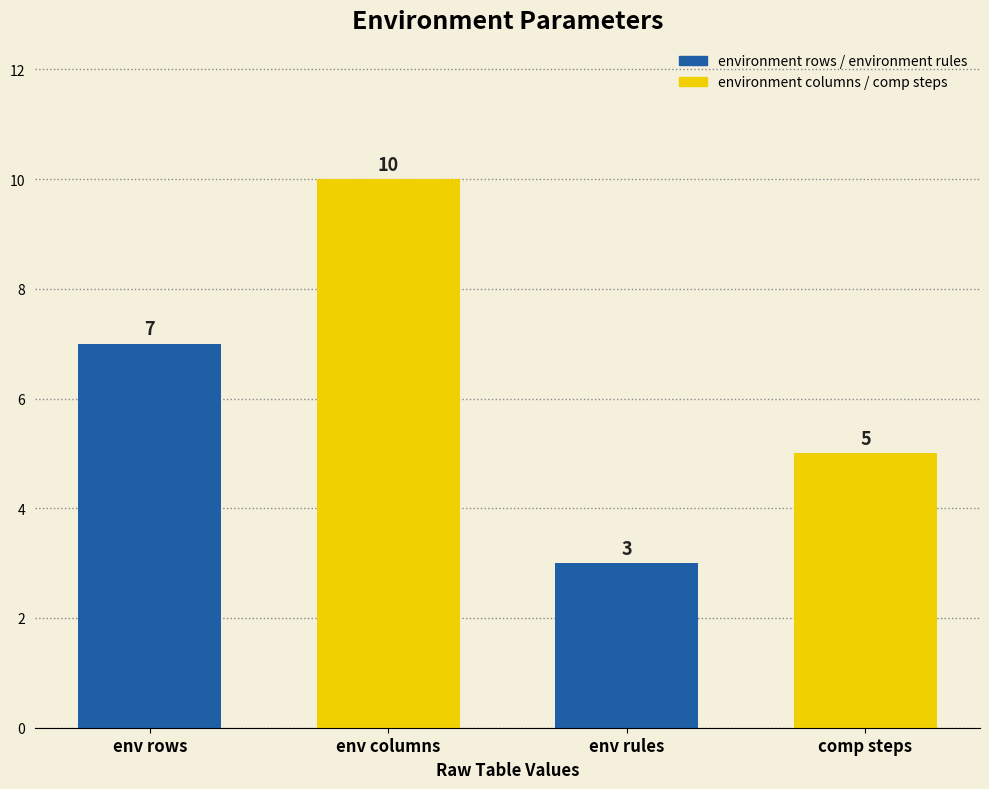

How many bars are there in total?

4